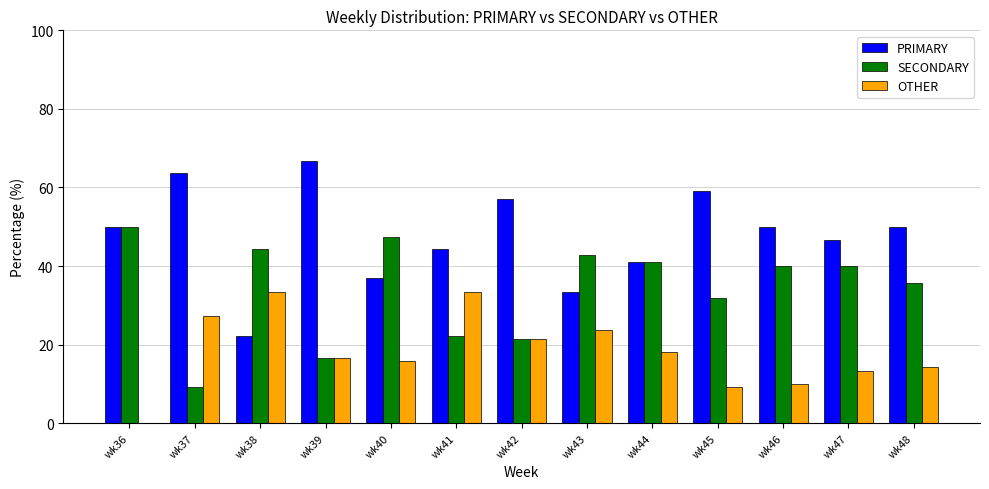

What are all the series names shown in the legend?

PRIMARY, SECONDARY, OTHER